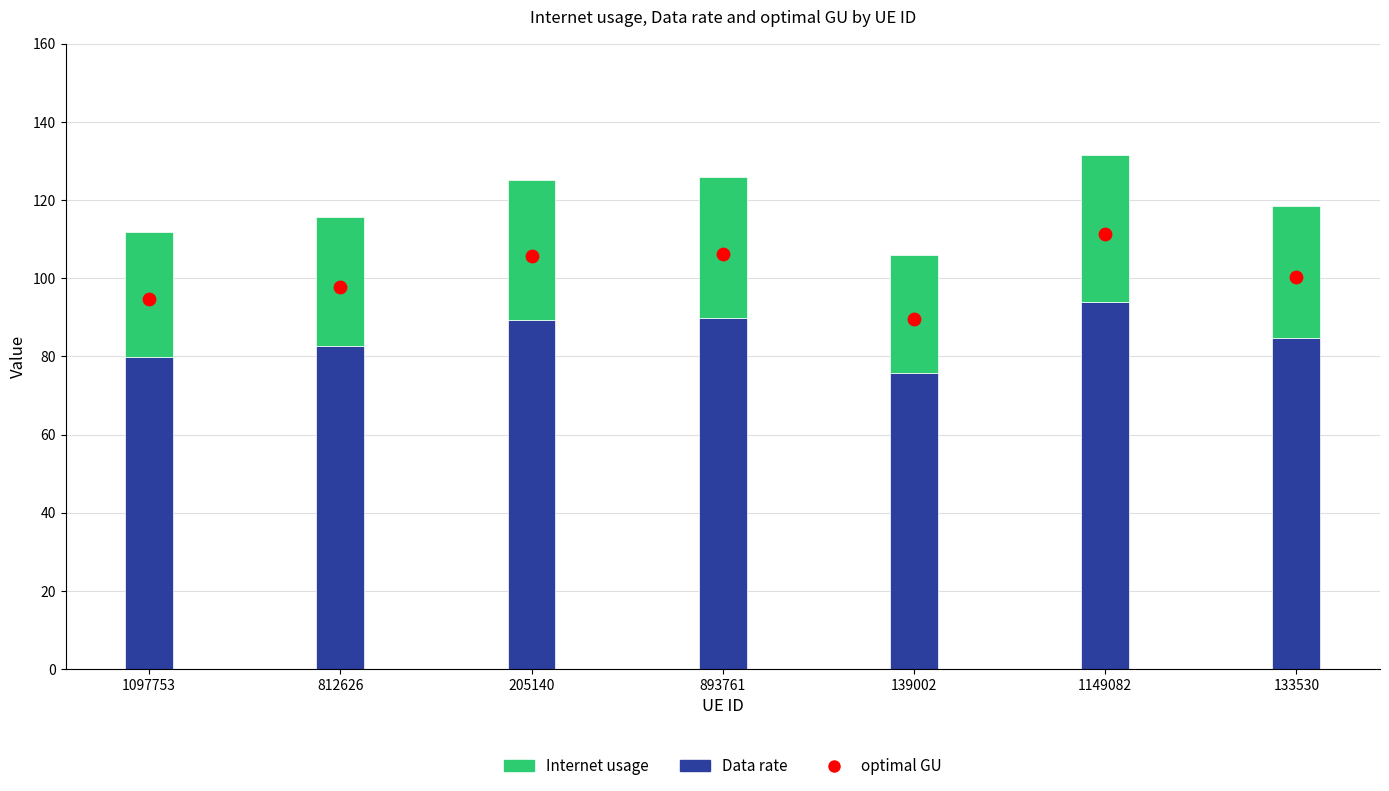

Which series has the largest total across all categories?

optimal GU